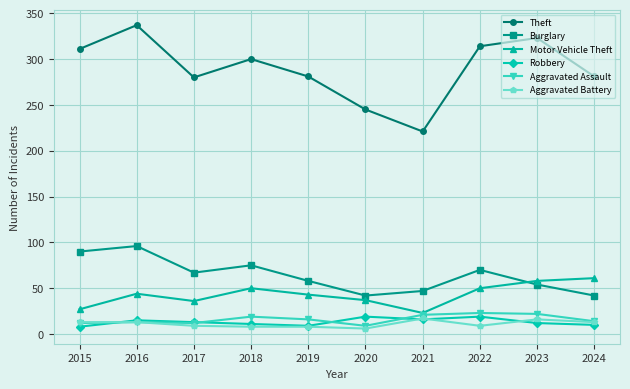

What is the approximate value of Burglary at 2015, to the nearest 10?

90